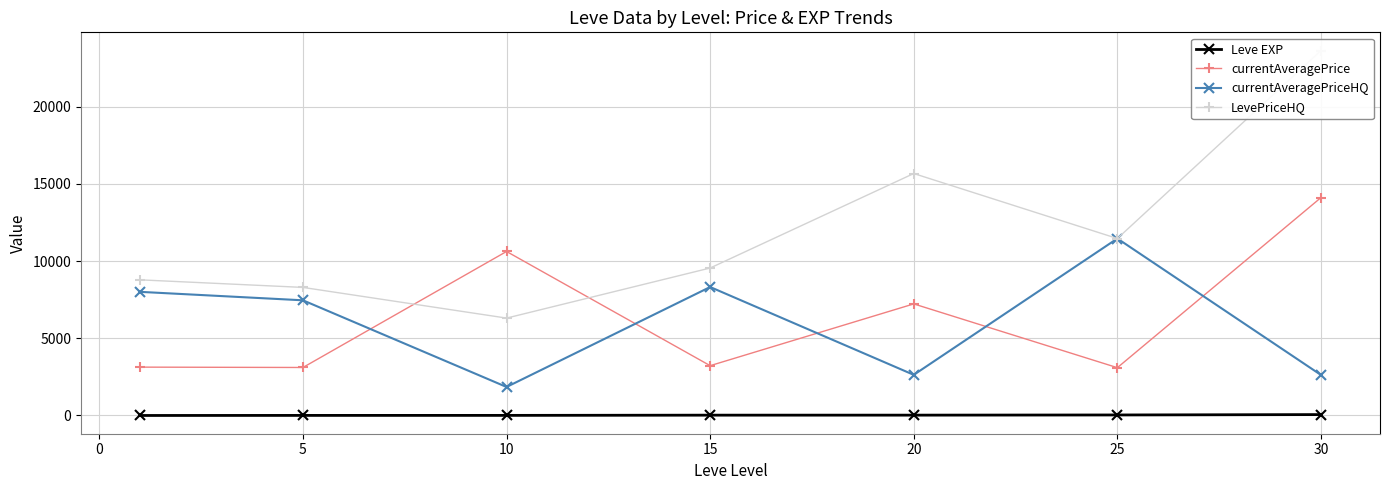

What is the greatest value displayed?

23624.0